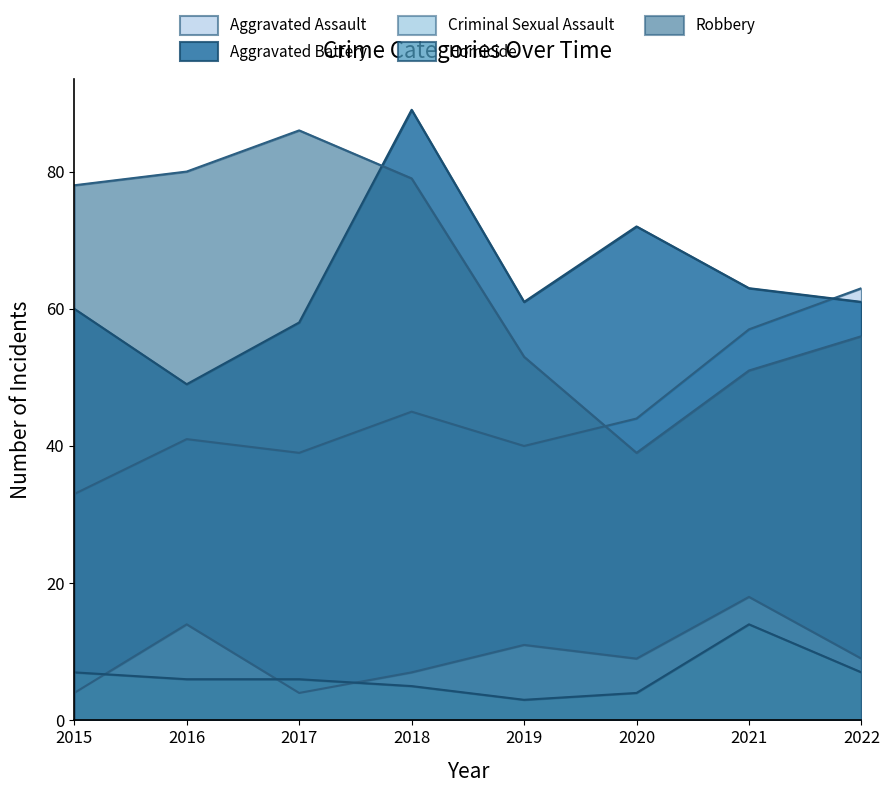

What is the difference between the second highest and minimum values in the Homicide series?

4